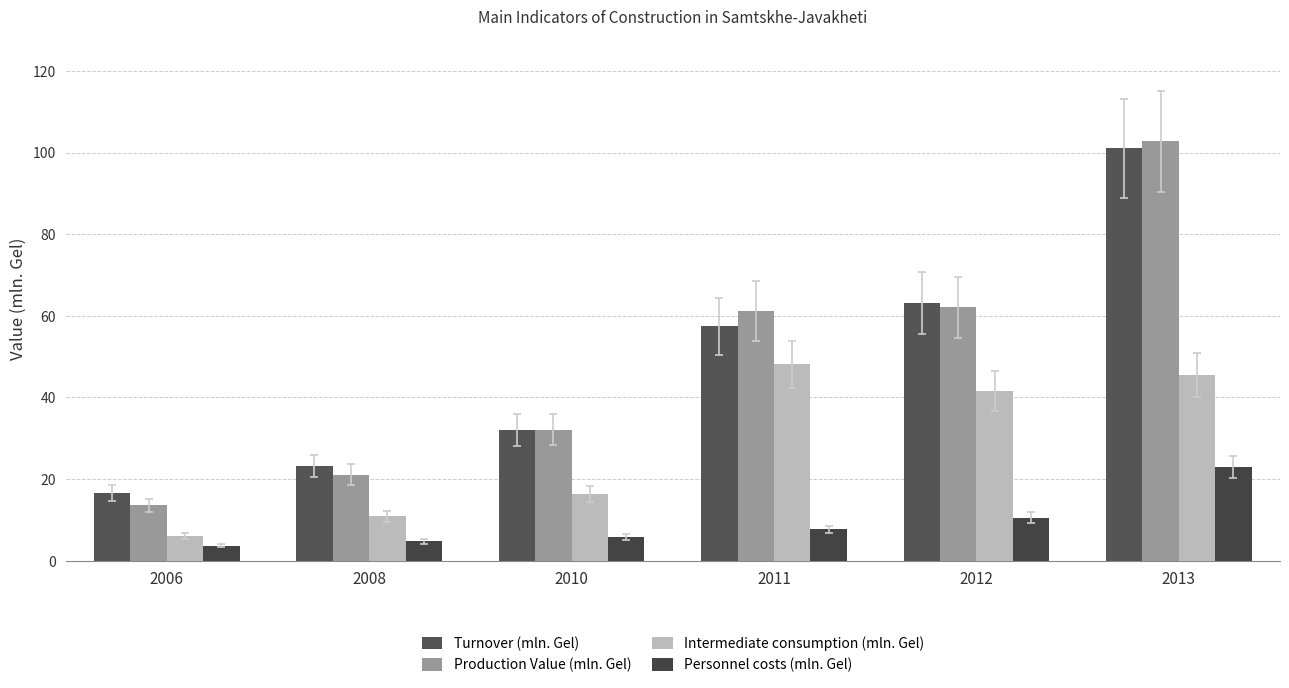

What is the sum of all Production Value (mln. Gel) values?

292.8